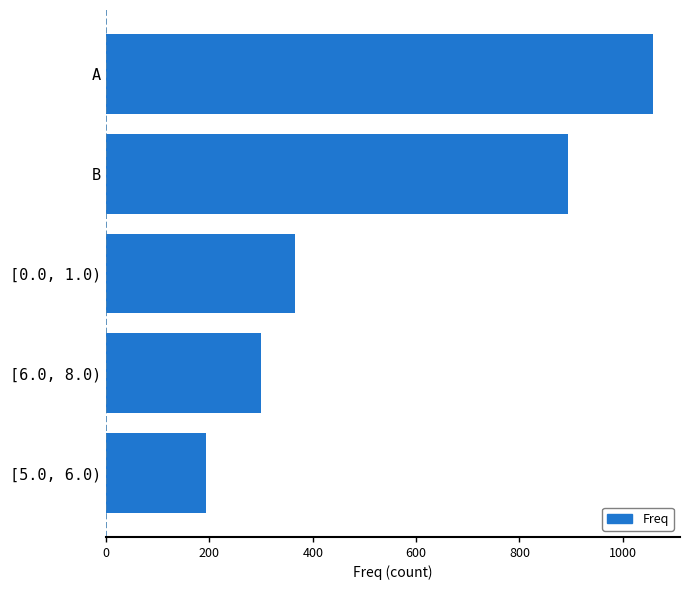

What is the difference between the maximum and second lowest values?

759